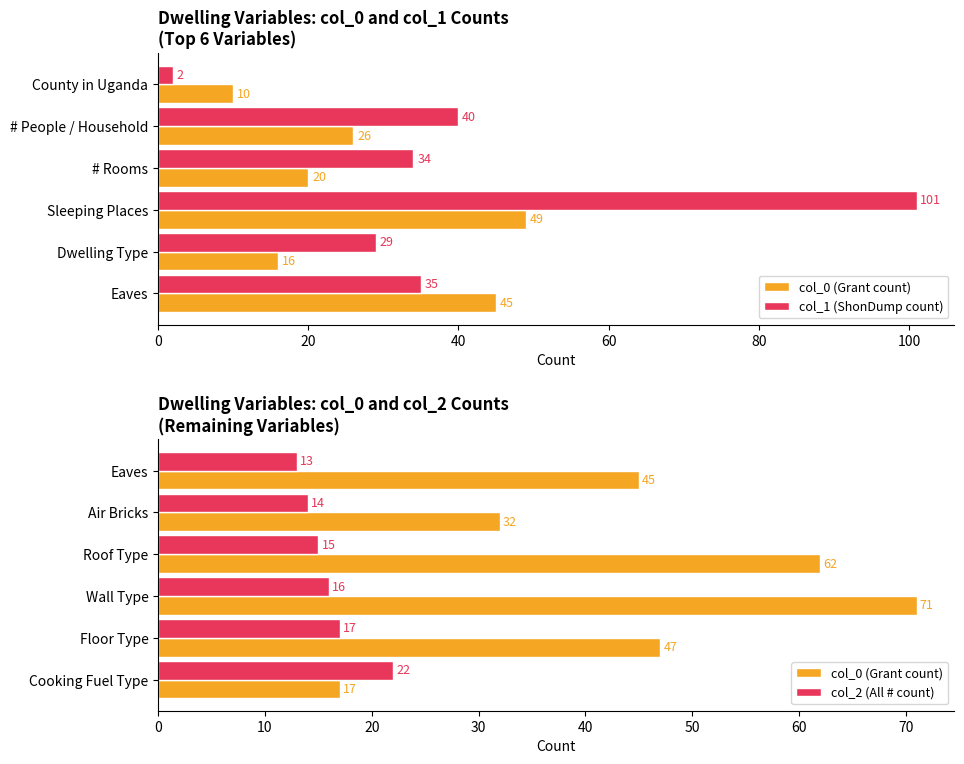

What is the value of the col_2 (All # count) bar at the 1st from the left?

13